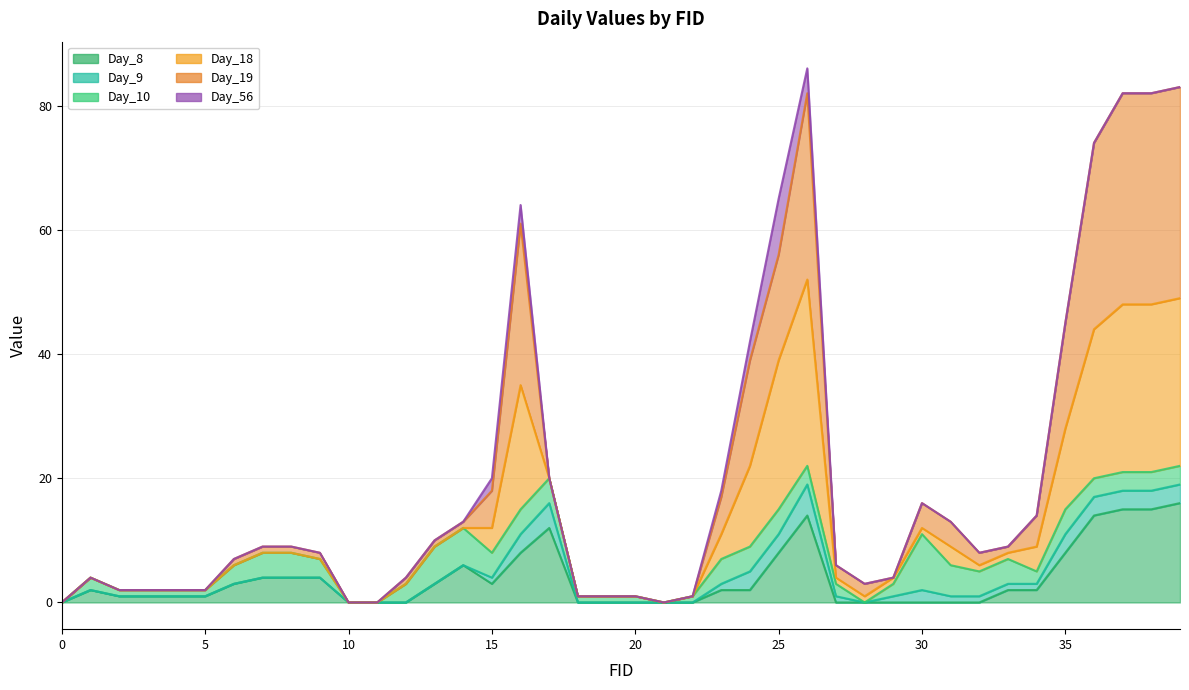

Does the chart have visible grid lines?

Yes